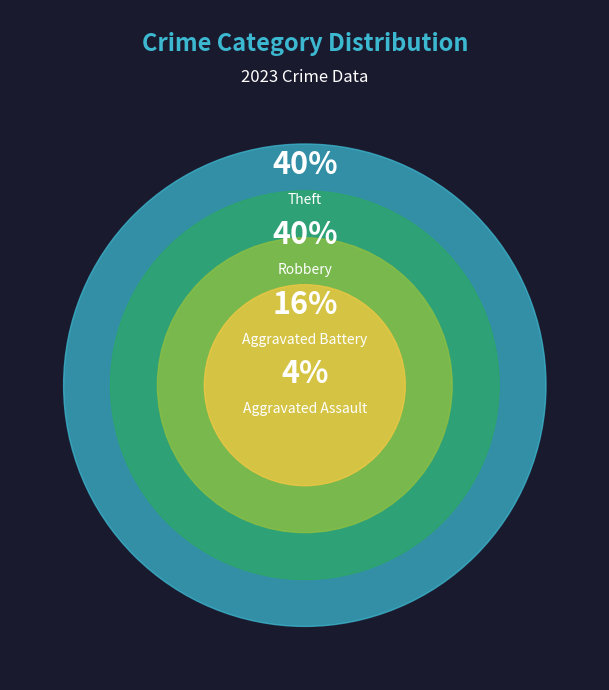

What is the largest slice in the pie chart?

Robbery